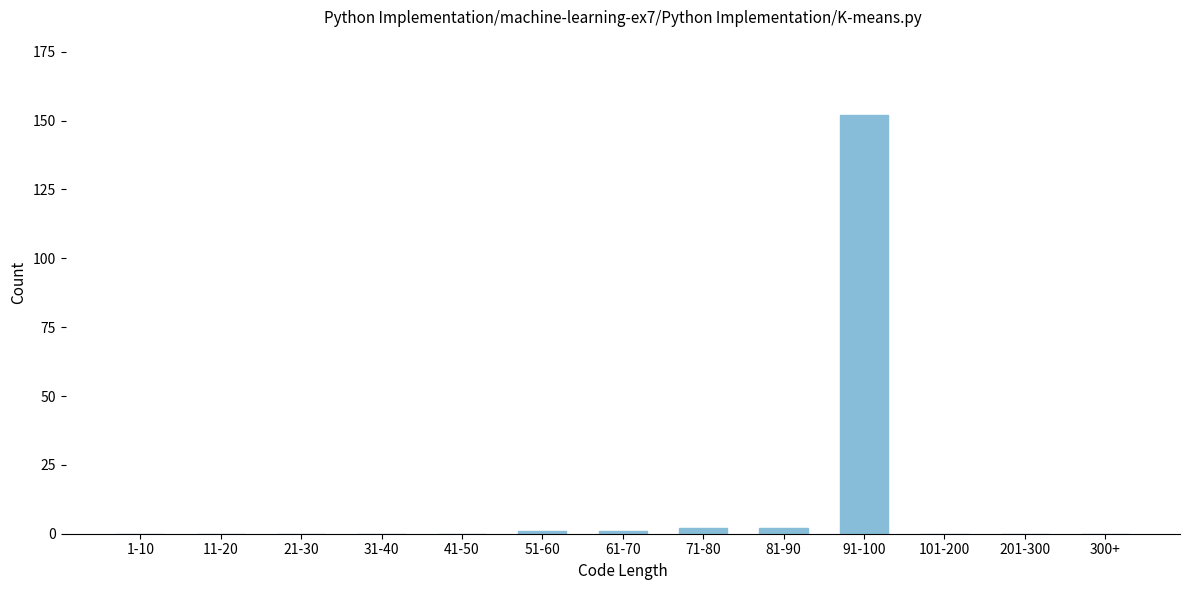

Reading left to right, transcribe all the data shown in this chart.

1-10=0	11-20=0	21-30=0	31-40=0	41-50=0	51-60=1	61-70=1	71-80=2	81-90=2	91-100=152	101-200=0	201-300=0	300+=0